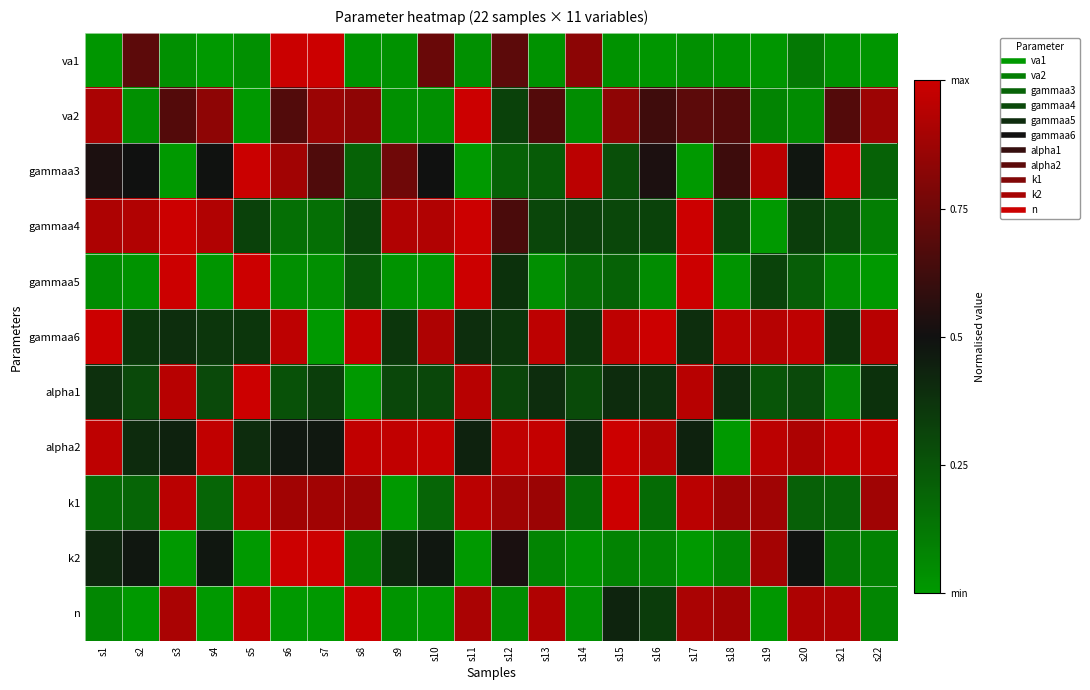

Reading left to right, list all the values displayed in this chart.

va1: s1=0.0	s2=0.7	s3=0.0	s4=0.0	s5=0.0	s6=1.0	s7=1.0	s8=0.0	s9=0.0	s10=0.7	s11=0.0	s12=0.7	s13=0.0	s14=0.8	s15=0.0	s16=0.0	s17=0.0	s18=0.0	s19=0.0	s20=0.1	s21=0.0	s22=0.0
va2: s1=0.9	s2=0.0	s3=0.7	s4=0.8	s5=0.0	s6=0.7	s7=0.9	s8=0.8	s9=0.0	s10=0.0	s11=1.0	s12=0.3	s13=0.7	s14=0.0	s15=0.8	s16=0.6	s17=0.7	s18=0.7	s19=0.1	s20=0.1	s21=0.7	s22=0.9
gammaa3: s1=0.5	s2=0.5	s3=0.0	s4=0.5	s5=1.0	s6=0.9	s7=0.7	s8=0.2	s9=0.8	s10=0.5	s11=0.0	s12=0.2	s13=0.2	s14=1.0	s15=0.3	s16=0.5	s17=0.0	s18=0.6	s19=1.0	s20=0.5	s21=1.0	s22=0.2
gammaa4: s1=0.9	s2=0.9	s3=1.0	s4=0.9	s5=0.3	s6=0.2	s7=0.2	s8=0.3	s9=0.9	s10=0.9	s11=1.0	s12=0.7	s13=0.3	s14=0.3	s15=0.3	s16=0.3	s17=1.0	s18=0.3	s19=0.0	s20=0.3	s21=0.3	s22=0.1
gammaa5: s1=0.0	s2=0.0	s3=1.0	s4=0.0	s5=1.0	s6=0.0	s7=0.0	s8=0.2	s9=0.0	s10=0.0	s11=1.0	s12=0.4	s13=0.0	s14=0.2	s15=0.2	s16=0.0	s17=1.0	s18=0.0	s19=0.3	s20=0.2	s21=0.0	s22=0.0
gammaa6: s1=1.0	s2=0.4	s3=0.4	s4=0.4	s5=0.4	s6=1.0	s7=0.0	s8=1.0	s9=0.4	s10=0.9	s11=0.4	s12=0.4	s13=1.0	s14=0.4	s15=1.0	s16=1.0	s17=0.4	s18=1.0	s19=0.9	s20=1.0	s21=0.4	s22=0.9
alpha1: s1=0.4	s2=0.3	s3=0.9	s4=0.3	s5=1.0	s6=0.3	s7=0.3	s8=0.0	s9=0.3	s10=0.3	s11=0.9	s12=0.3	s13=0.4	s14=0.3	s15=0.4	s16=0.4	s17=0.9	s18=0.4	s19=0.2	s20=0.3	s21=0.1	s22=0.4
alpha2: s1=1.0	s2=0.4	s3=0.4	s4=1.0	s5=0.4	s6=0.5	s7=0.5	s8=1.0	s9=1.0	s10=1.0	s11=0.4	s12=1.0	s13=1.0	s14=0.4	s15=1.0	s16=0.9	s17=0.4	s18=0.0	s19=1.0	s20=0.9	s21=1.0	s22=1.0
k1: s1=0.2	s2=0.2	s3=1.0	s4=0.2	s5=1.0	s6=0.9	s7=0.9	s8=0.9	s9=0.0	s10=0.2	s11=1.0	s12=0.9	s13=0.9	s14=0.2	s15=1.0	s16=0.2	s17=1.0	s18=0.9	s19=0.9	s20=0.2	s21=0.2	s22=0.9
k2: s1=0.4	s2=0.5	s3=0.0	s4=0.5	s5=0.0	s6=1.0	s7=1.0	s8=0.1	s9=0.4	s10=0.5	s11=0.0	s12=0.5	s13=0.1	s14=0.0	s15=0.1	s16=0.1	s17=0.0	s18=0.1	s19=0.9	s20=0.5	s21=0.1	s22=0.1
n: s1=0.1	s2=0.0	s3=0.9	s4=0.0	s5=1.0	s6=0.0	s7=0.0	s8=1.0	s9=0.0	s10=0.0	s11=0.9	s12=0.0	s13=0.9	s14=0.0	s15=0.4	s16=0.3	s17=0.9	s18=0.9	s19=0.0	s20=0.9	s21=0.9	s22=0.1